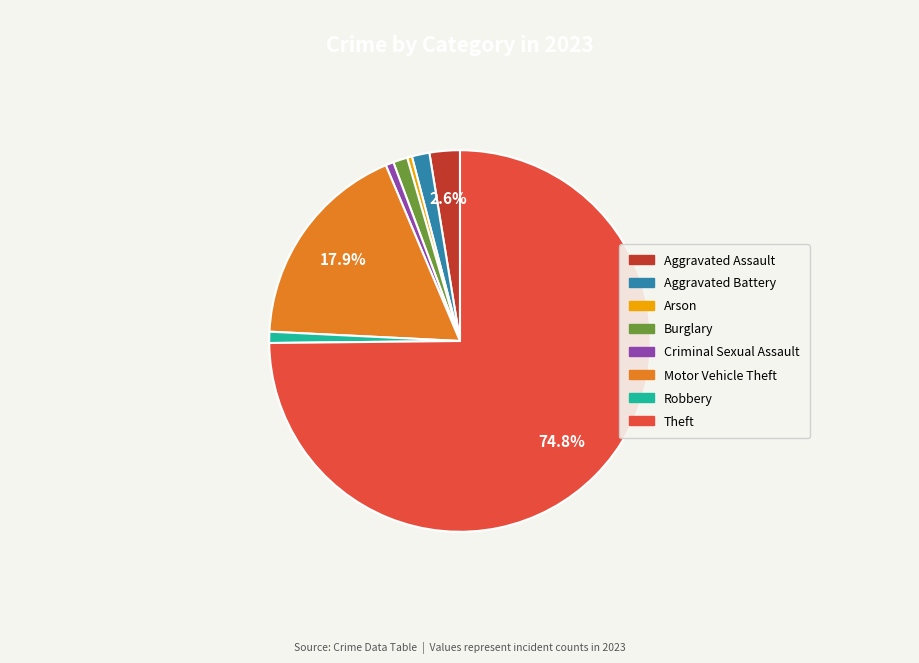

Which slice is the largest?

Theft